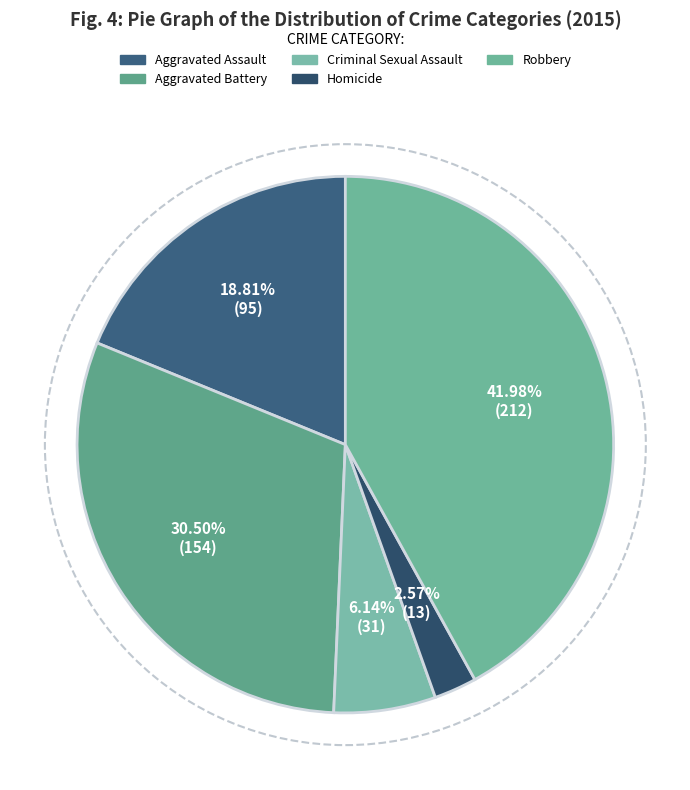

Count the number of slices in the pie.

5